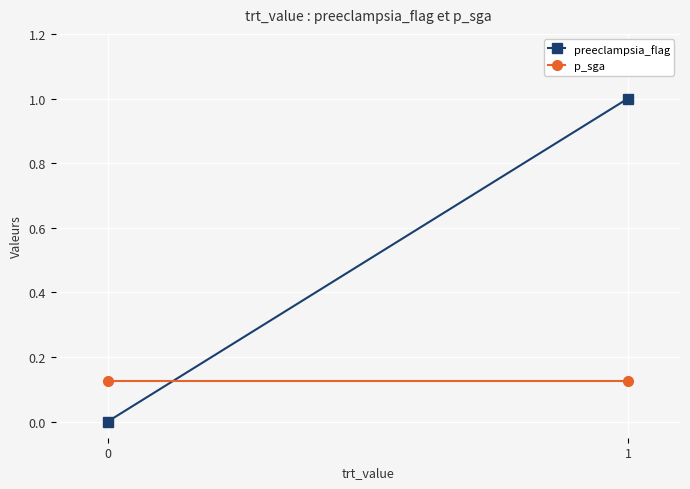

What is the sum of all preeclampsia_flag values?

1.0